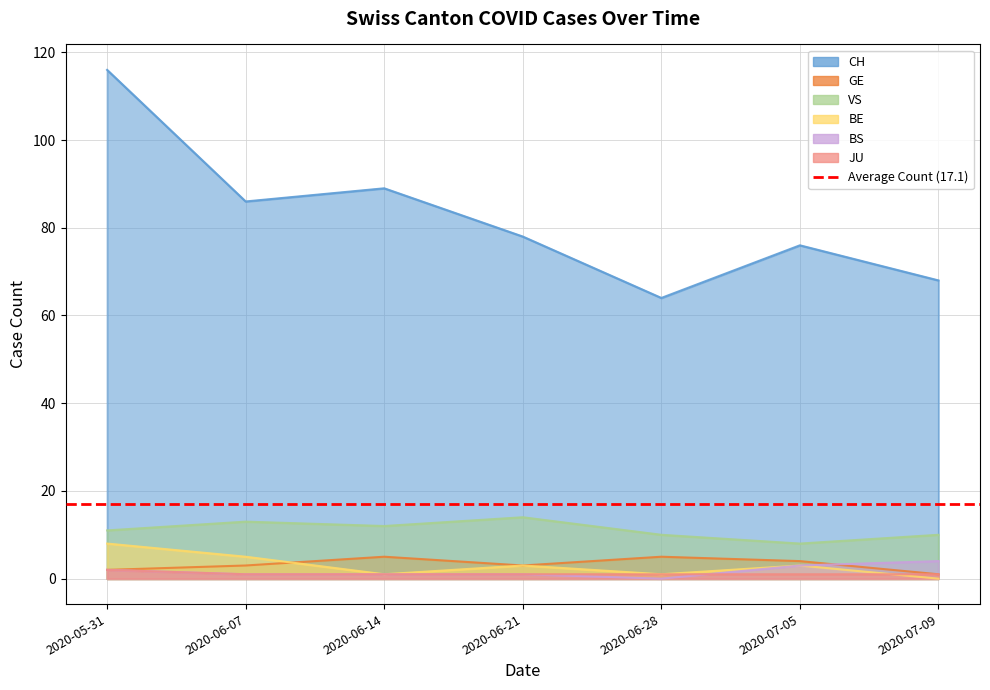

Is it true that CH equals 116 at 2020-05-31?

True